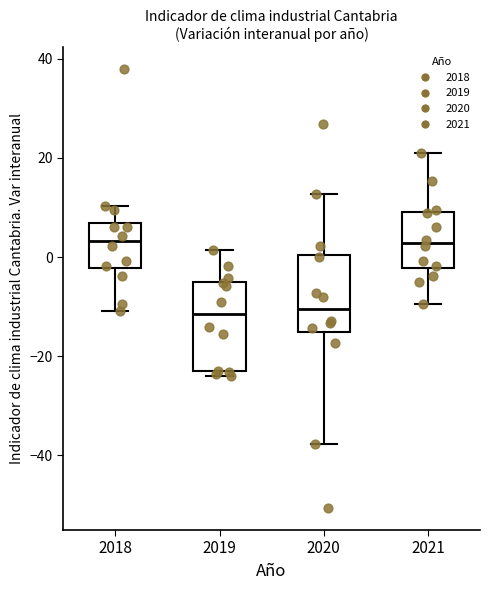

Reading left to right, transcribe this box plot: for each box, give where its median line is, the range the box spans, and where its two whiskers end, as read against the y-axis. The values are not printed on the chart, so give them approximately, as read against the axis.

2018: median 4, box -2 to 6, whiskers -10 to 10
2019: median -12, box -22 to -4, whiskers -24 to 2
2020: median -10, box -16 to 0, whiskers -38 to 12
2021: median 2, box -2 to 10, whiskers -10 to 20